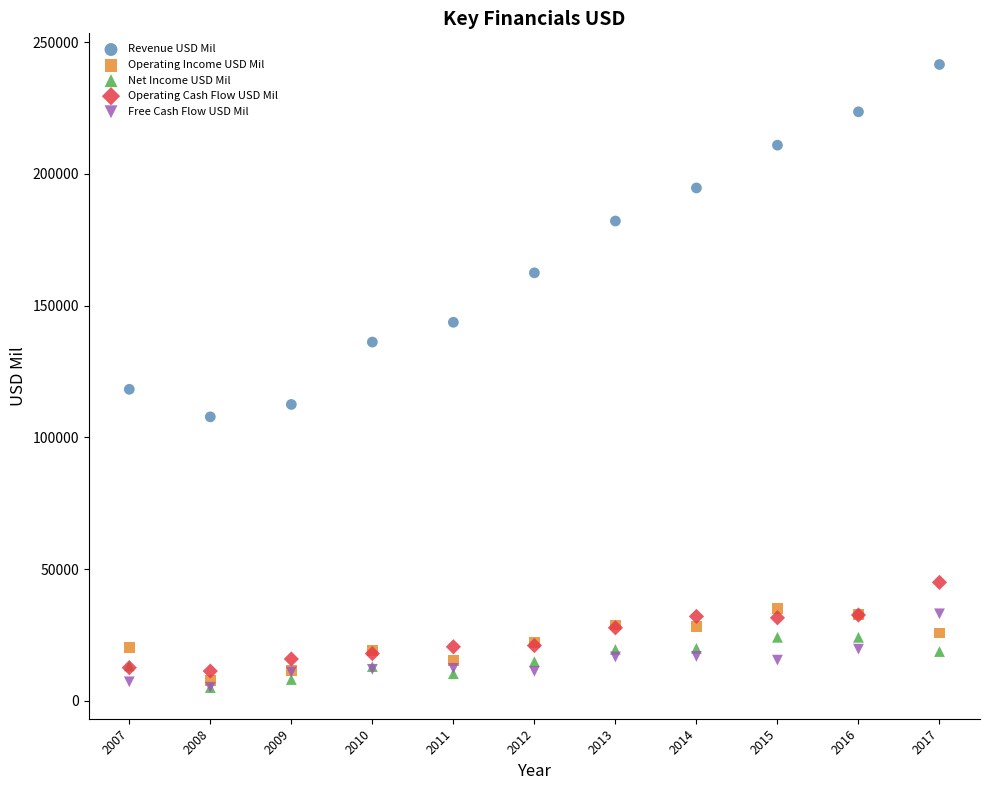

Across all series, what Y value is closest to 123284?

118245